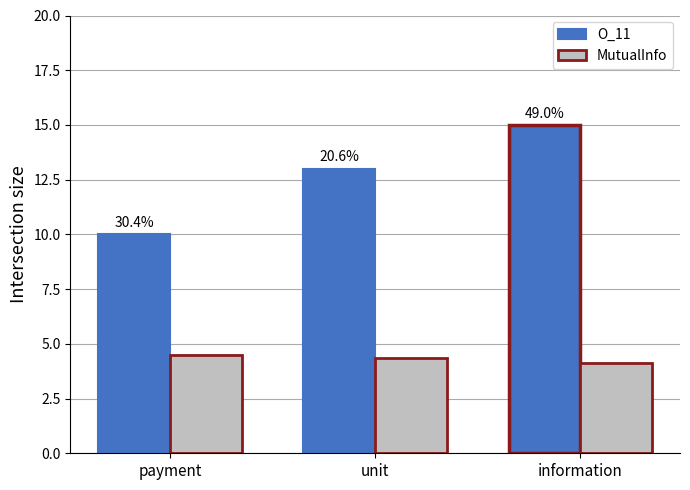

Reading right to left, what are all the values shown in this chart?

O_11: information=15.0	unit=13.0	payment=10.0
MutualInfo: information=4.1	unit=4.4	payment=4.5